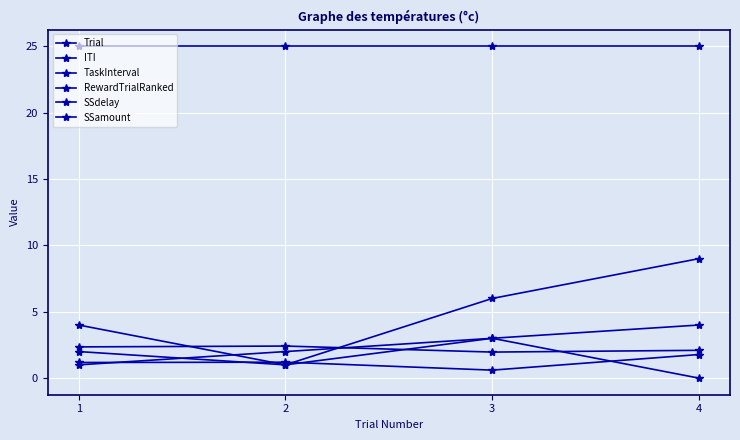

Count the number of data series in this chart.

6